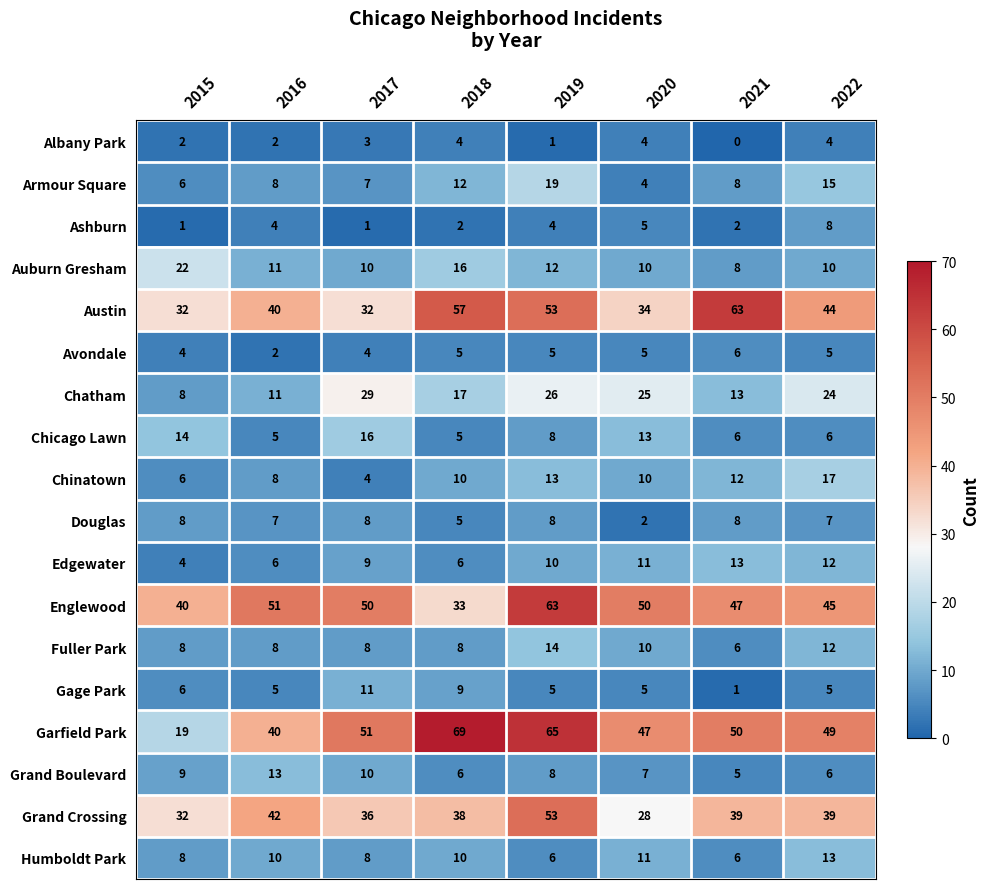

What is the difference between the highest and lowest values at 2016?

49